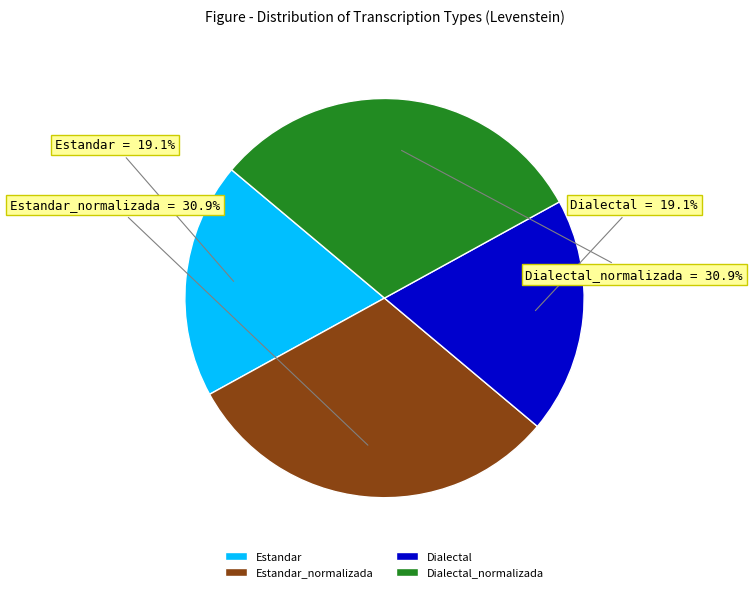

To the nearest percent, what percentage of the pie is Dialectal?

19%